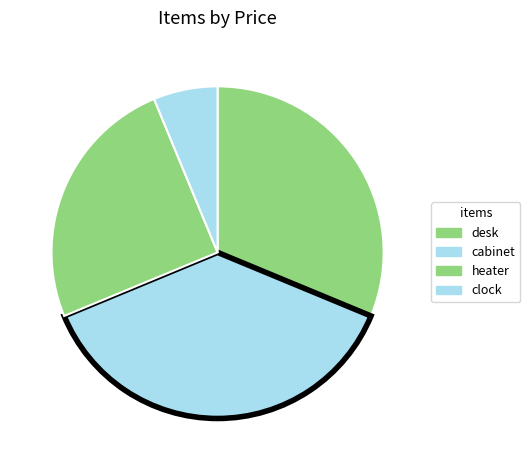

The desk slice represents 31% of the pie. True or false?

True